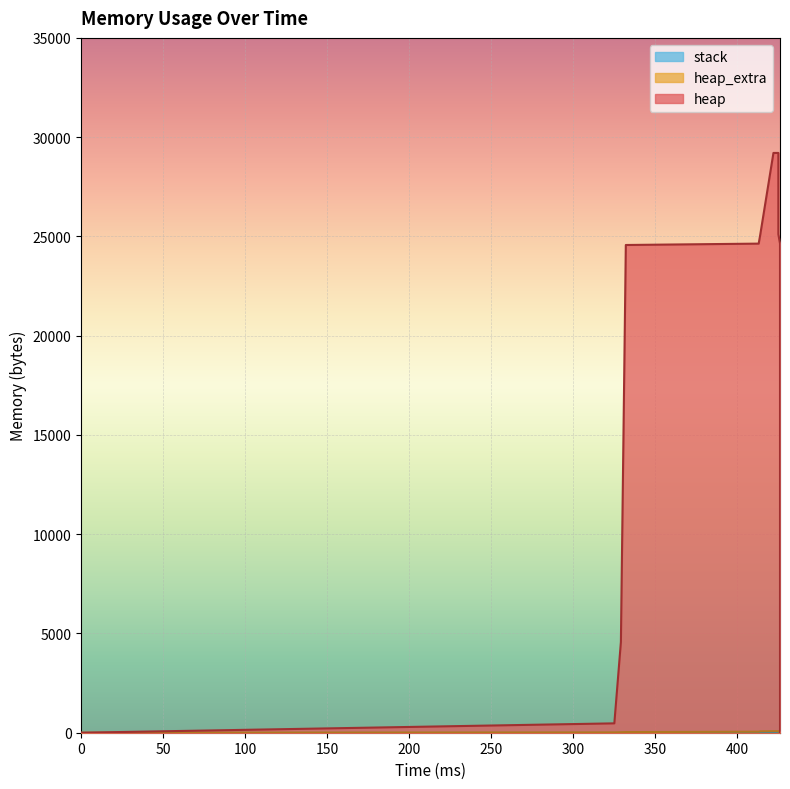

Which series has the largest range (max minus min)?

heap